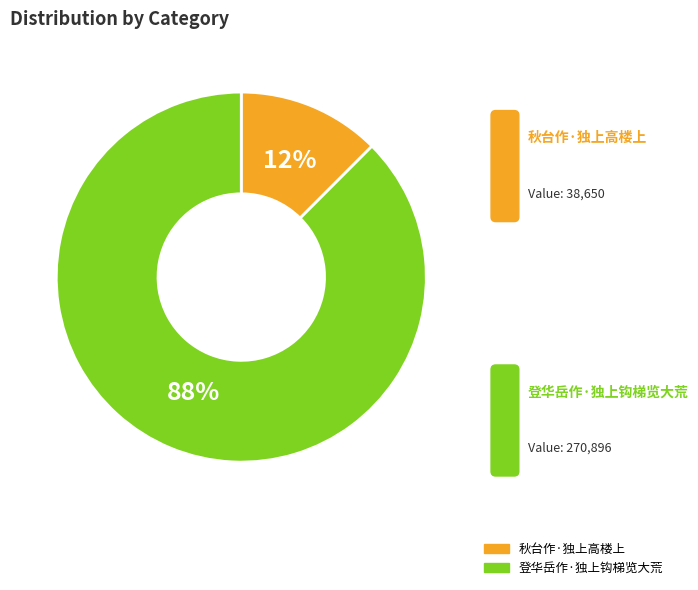

Rank the categories by value from lowest to highest.

秋台作·独上高楼上, 登华岳作·独上钩梯览大荒